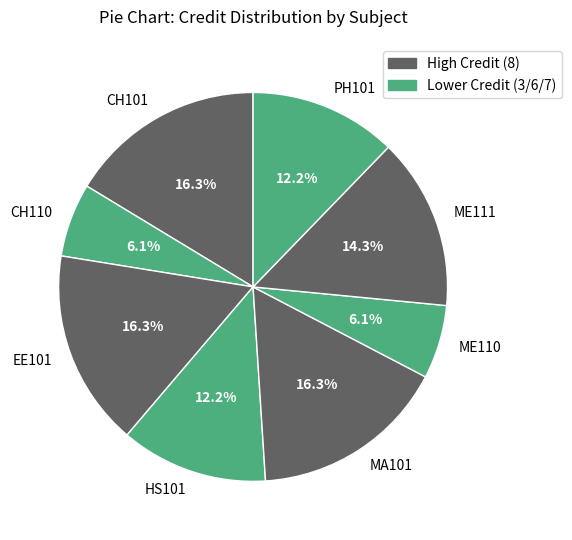

Is there a majority slice in this chart?

No